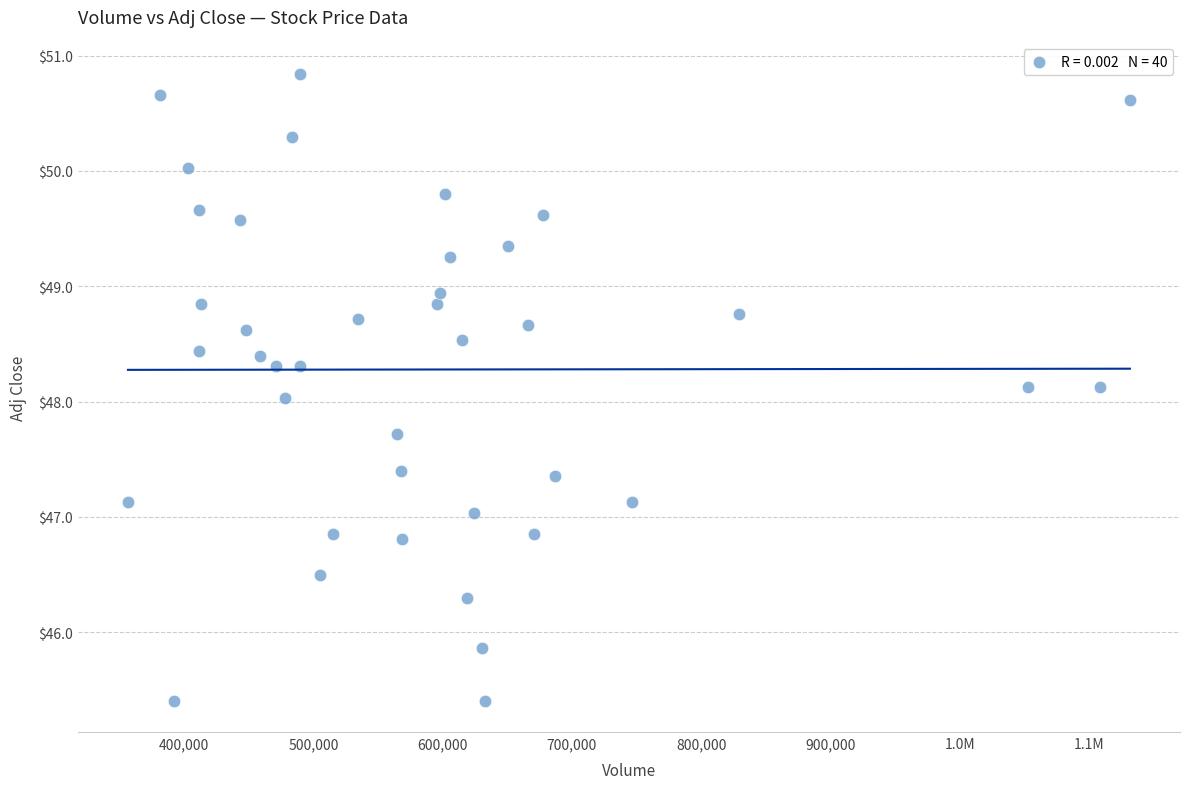

What is the range of Y values (max minus min)?

5.4